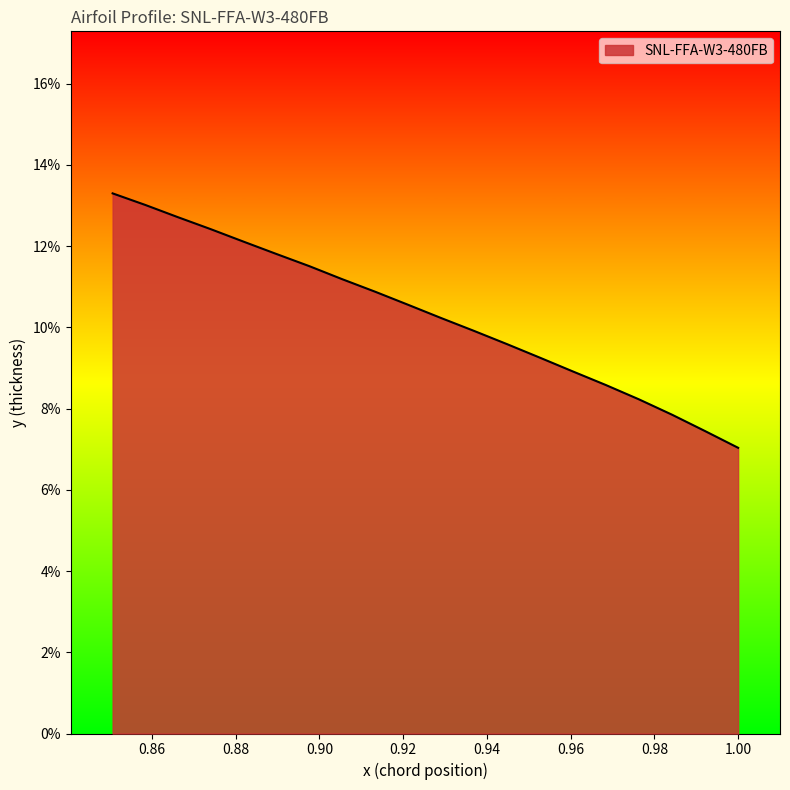

List the labels in order of value, smallest first.

1.0, 0.9921, 0.9842, 0.9763, 0.9684, 0.9605, 0.9527, 0.9448, 0.9369, 0.929, 0.9211, 0.9133, 0.9054, 0.8976, 0.8897, 0.8819, 0.874, 0.8662, 0.8584, 0.8506